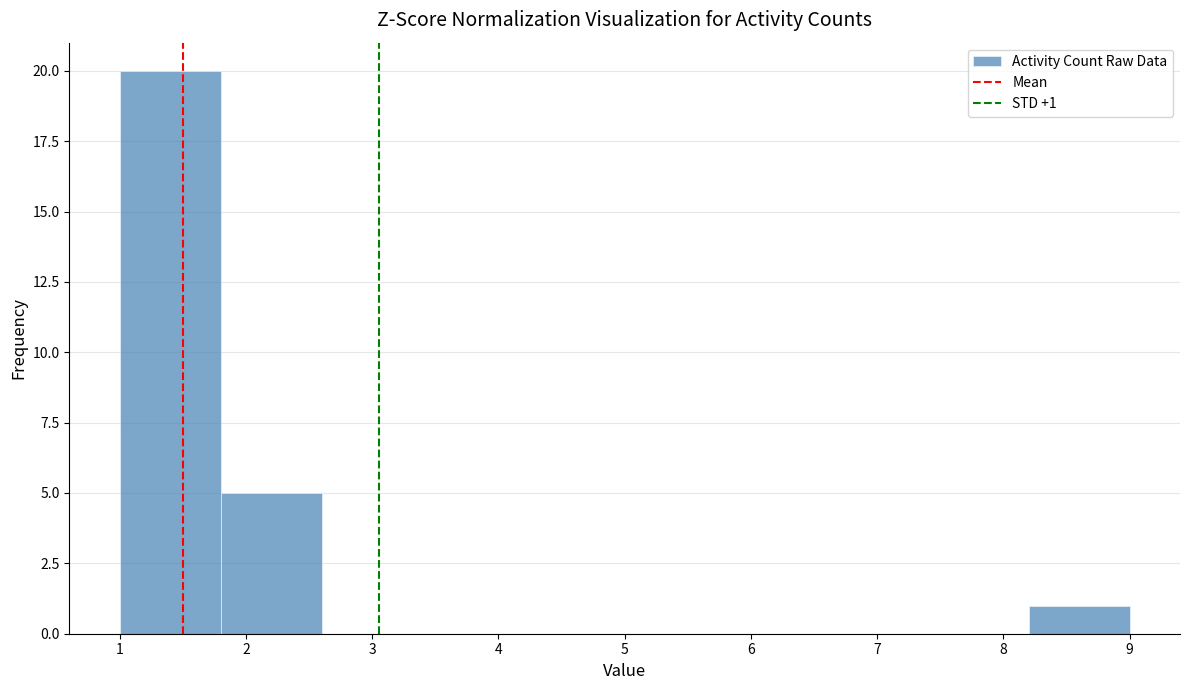

Over which range of the x-axis is the bar tallest?

1.0 to 1.8